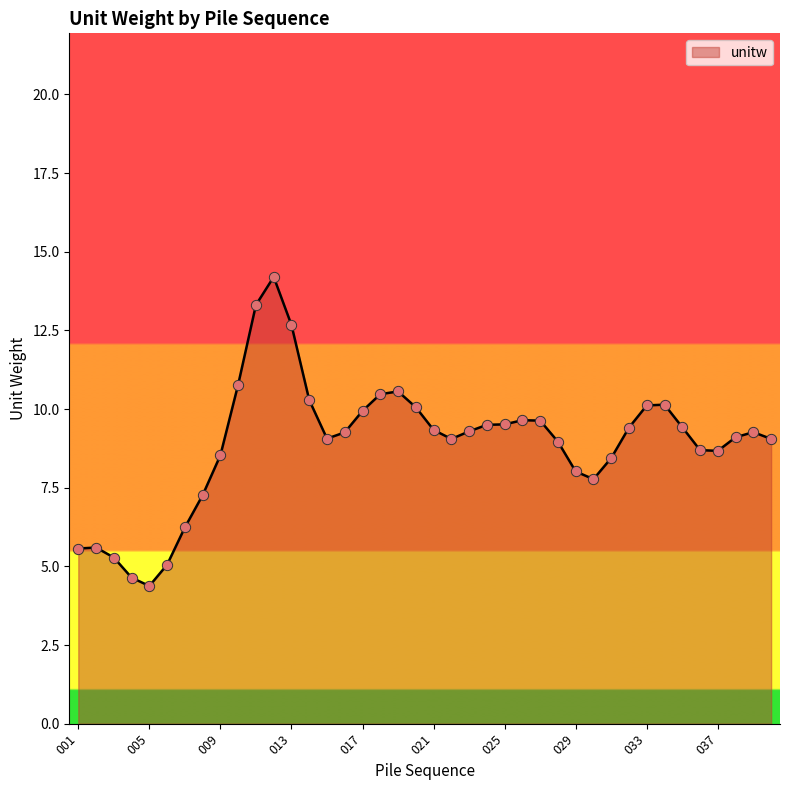

What is the difference between the maximum and minimum values?

9.8